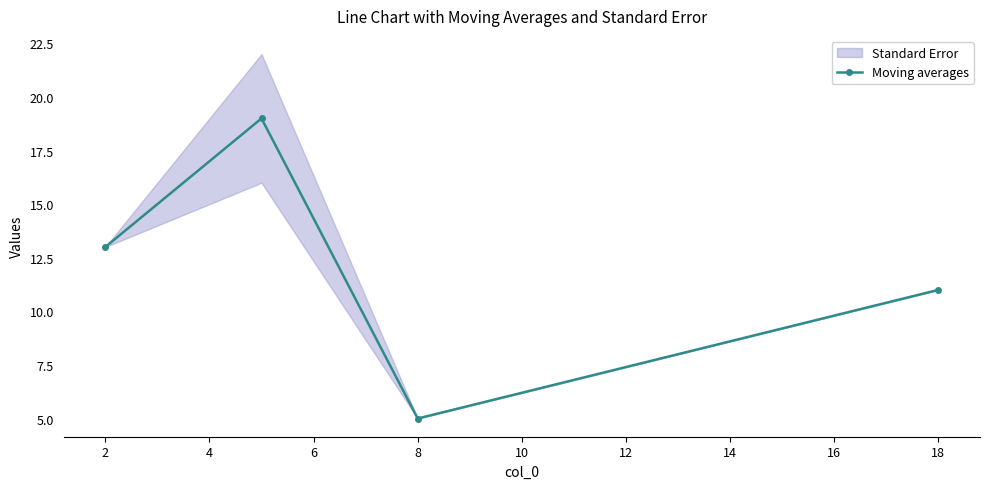

What is the lowest value of the Moving averages series?

5